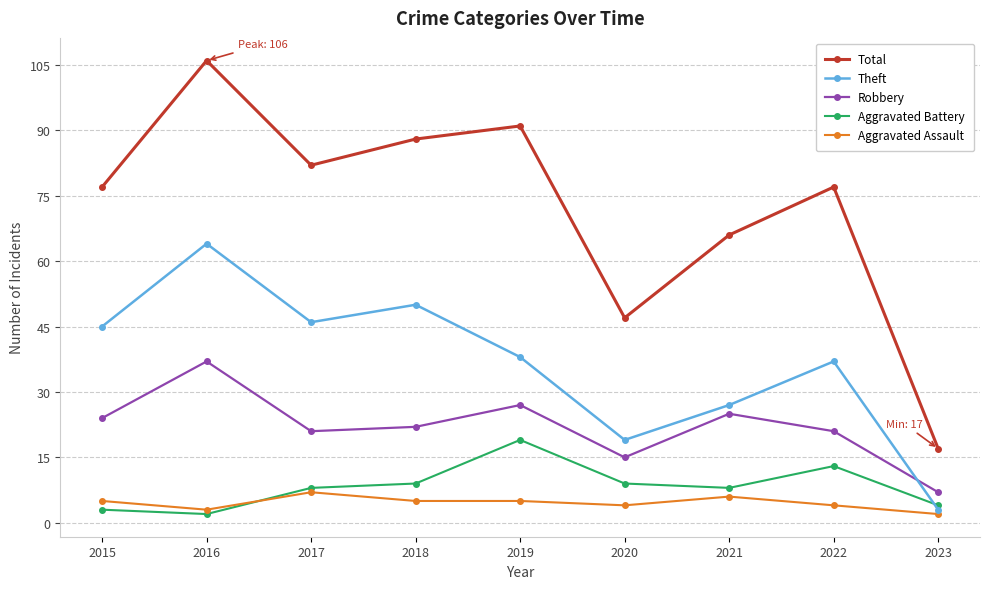

Which series has the largest total across all categories?

Total